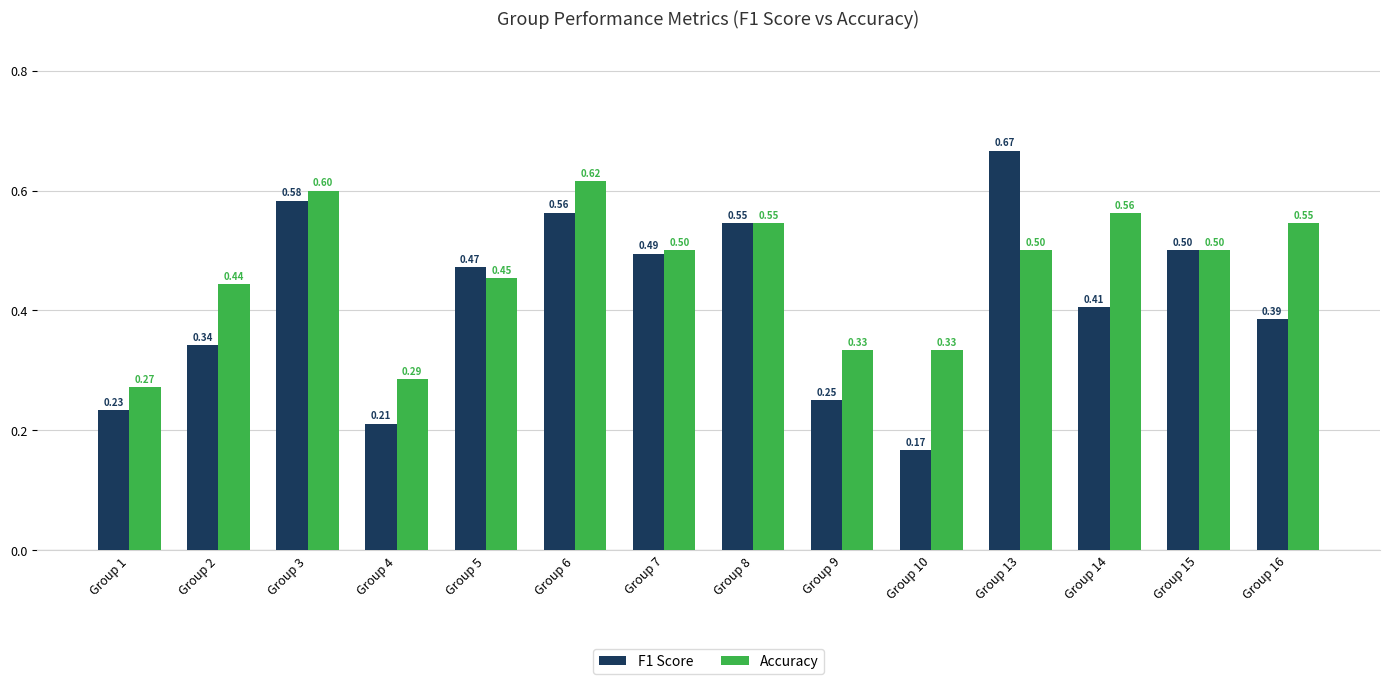

Rank the series at Group 14 from highest to lowest value.

Accuracy, F1 Score